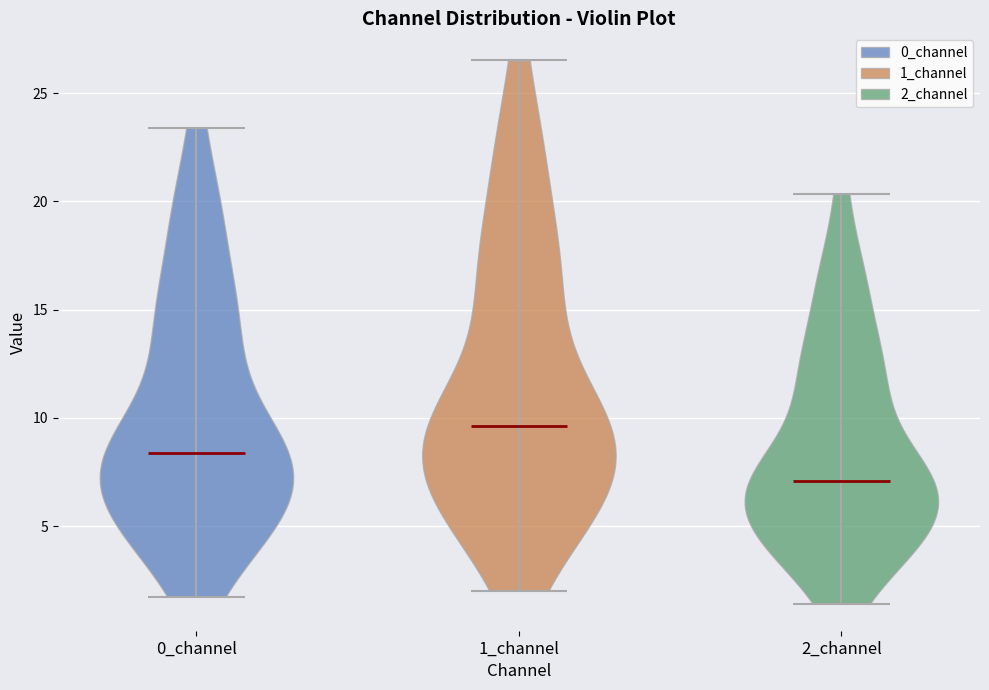

Reading left to right, read every violin against the y-axis: where its median line is, and the lowest and highest points it reaches. The values are not printed on the chart, so give them approximately, as read against the axis.

0_channel: median line 8.5, lowest point 1.5, highest point 23.5
1_channel: median line 9.5, lowest point 2.0, highest point 26.5
2_channel: median line 7.0, lowest point 1.5, highest point 20.5